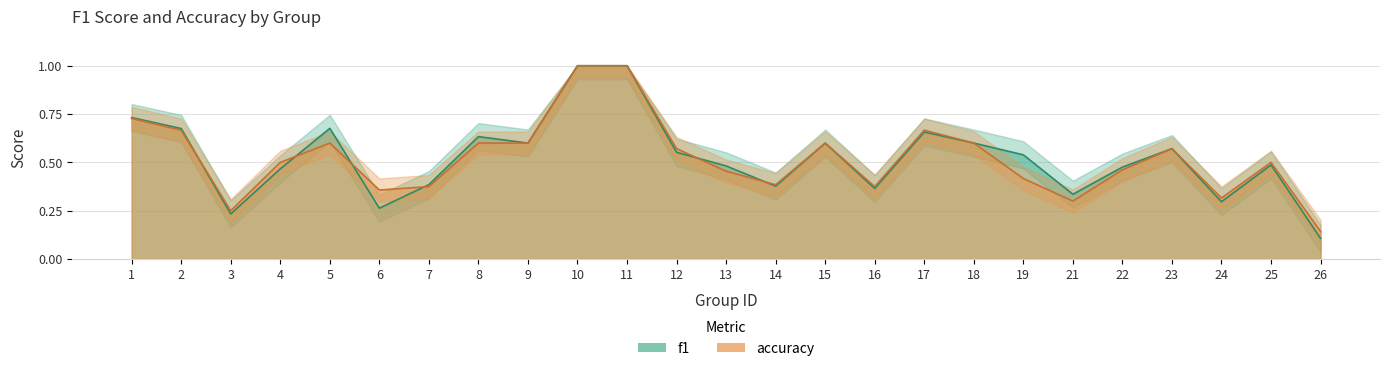

At how many categories does at least one series exceed 0?

25